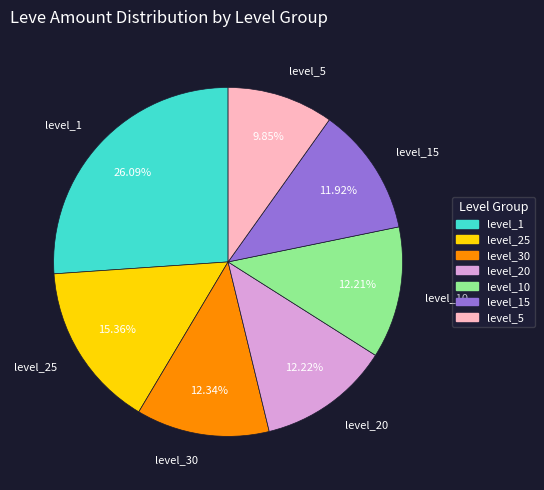

Approximately how many times larger is the value at level_10 compared to level_15?

1.0